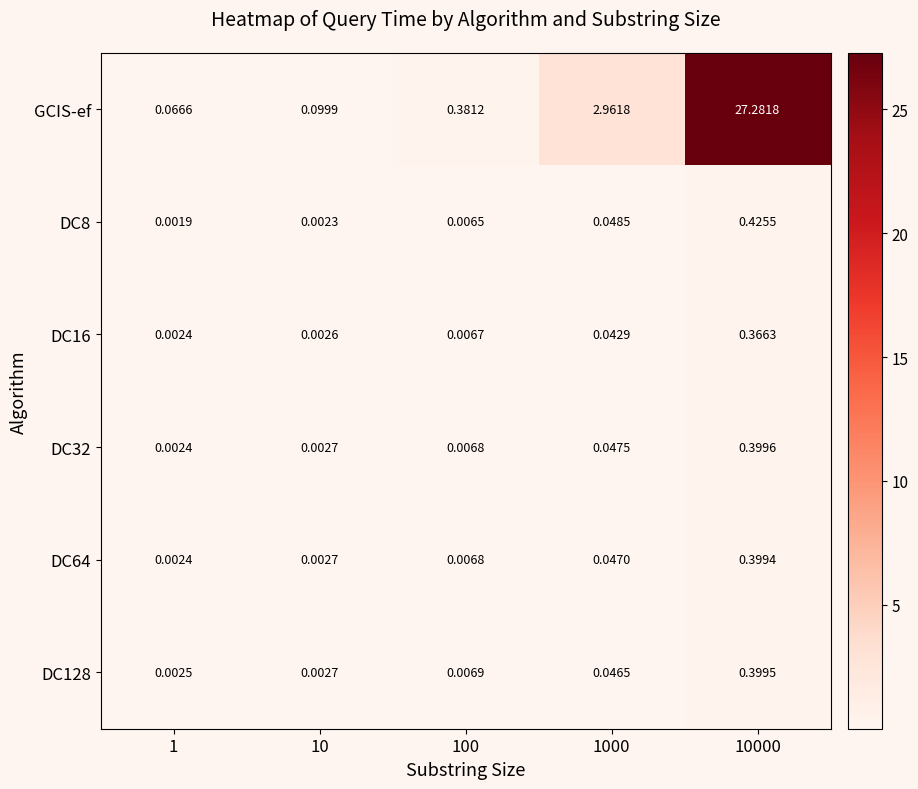

Which series changed the most between 1 and 10?

GCIS-ef